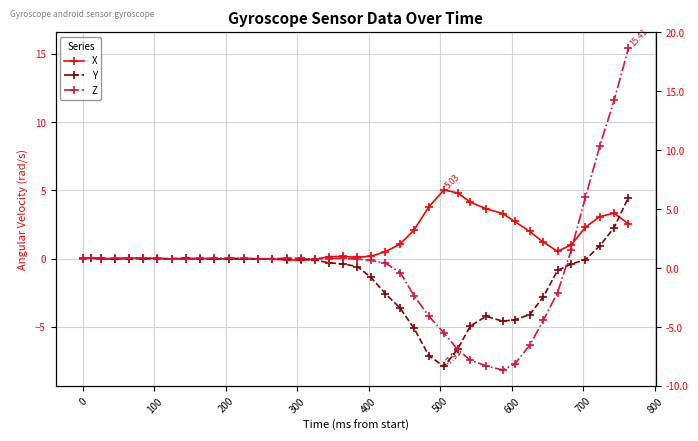

What is the average value of the Y series?

-1.4